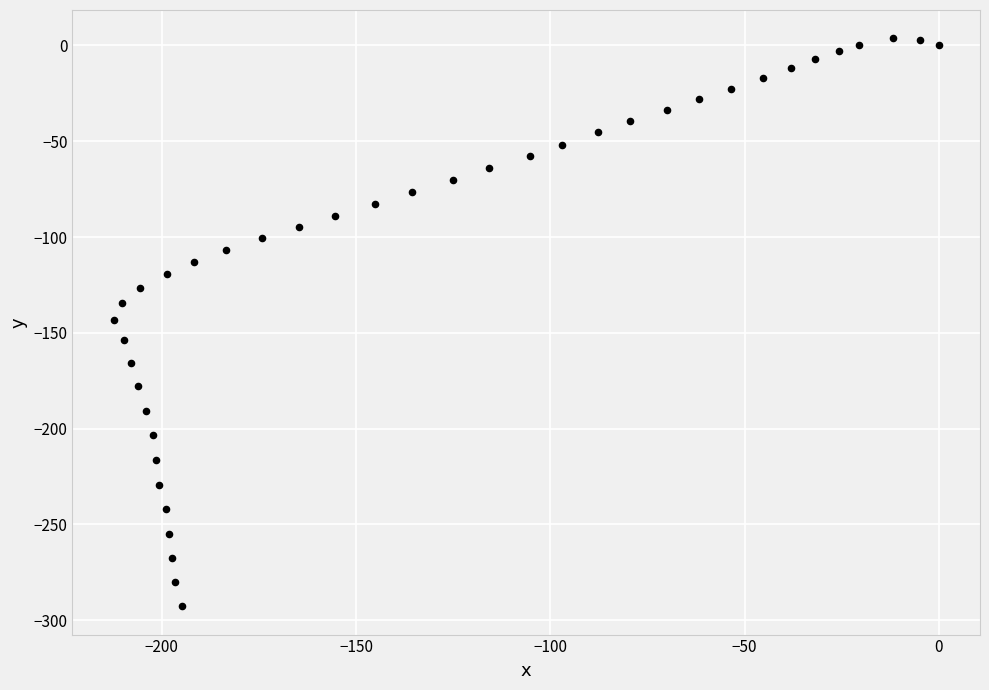

What is the range of X values (max minus min)?

212.4